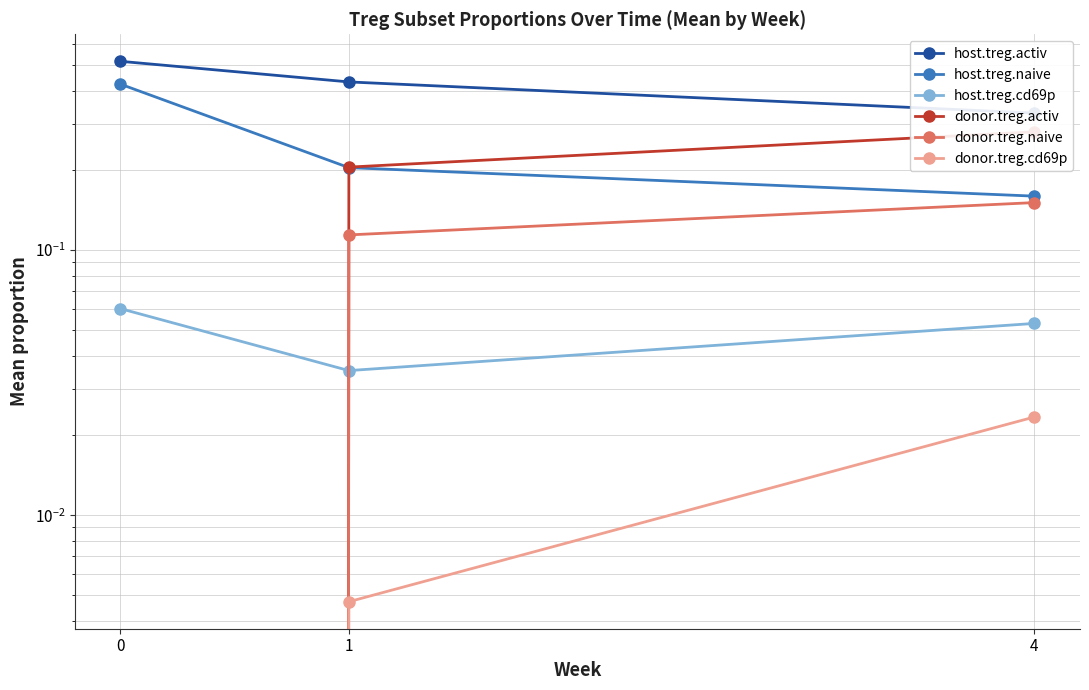

Rank the series at 0 from highest to lowest value.

host.treg.activ, host.treg.naive, host.treg.cd69p, donor.treg.activ, donor.treg.naive, donor.treg.cd69p